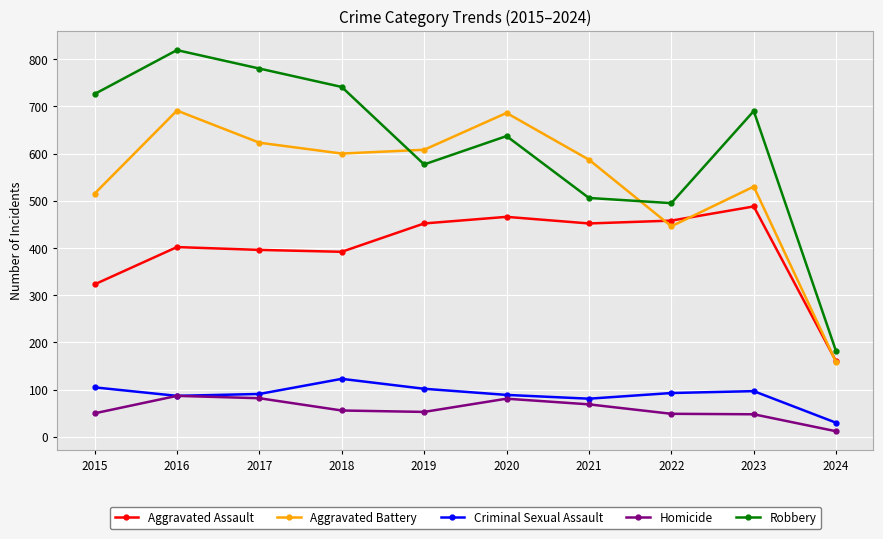

True or false: Criminal Sexual Assault and Aggravated Assault cross at least once.

False